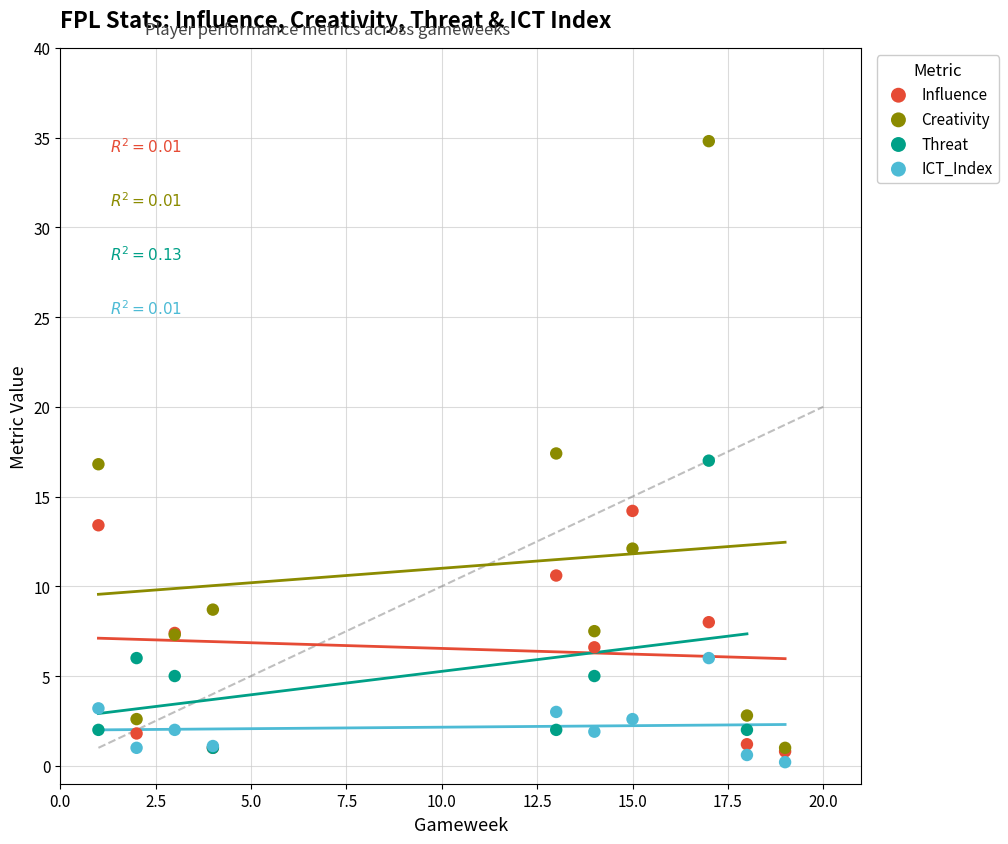

What are all the series names shown in the legend?

Influence, Creativity, Threat, ICT_Index